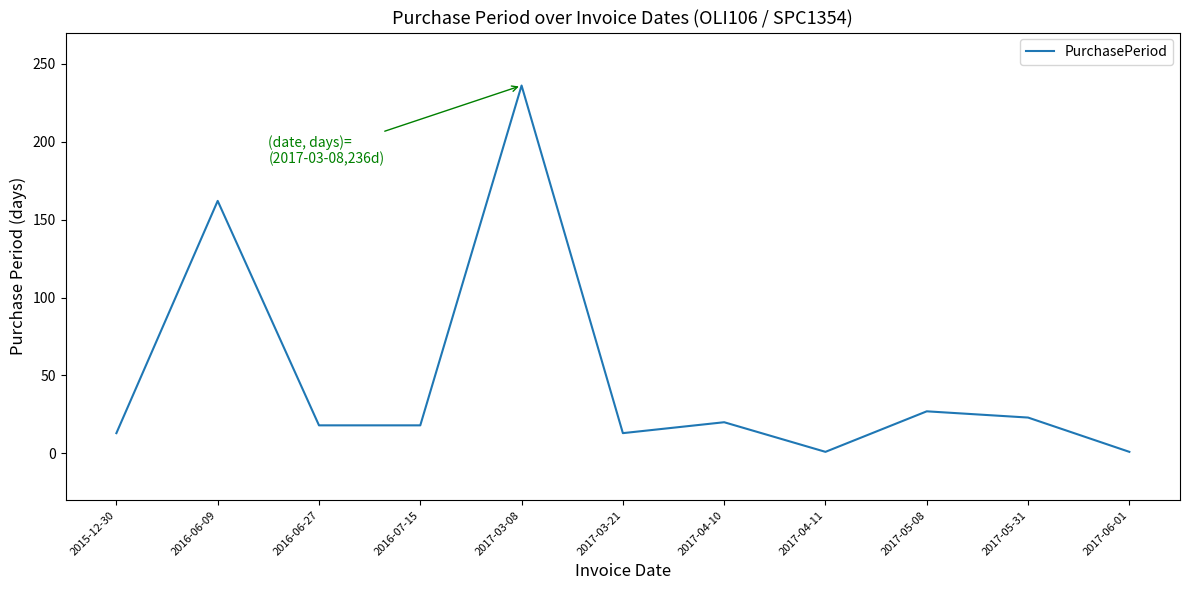

True or false: there are more than 1 points higher than both neighbors.

True